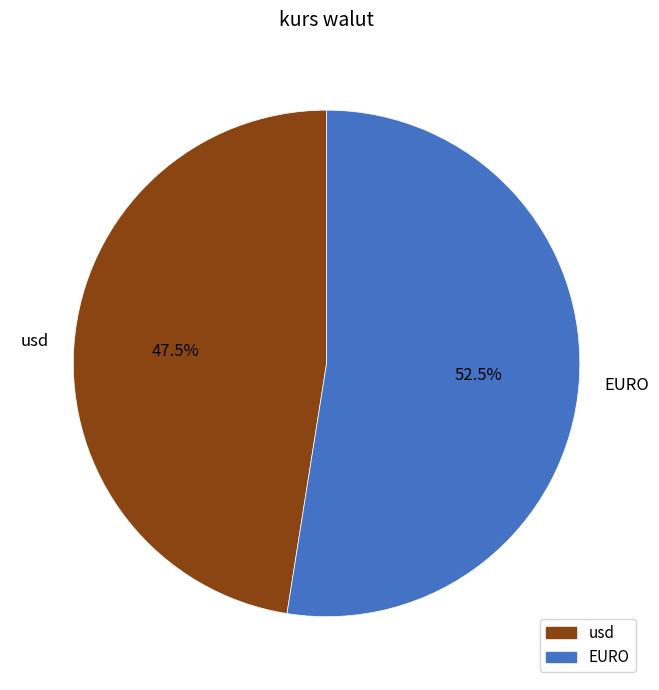

How many slices are in this pie chart?

2